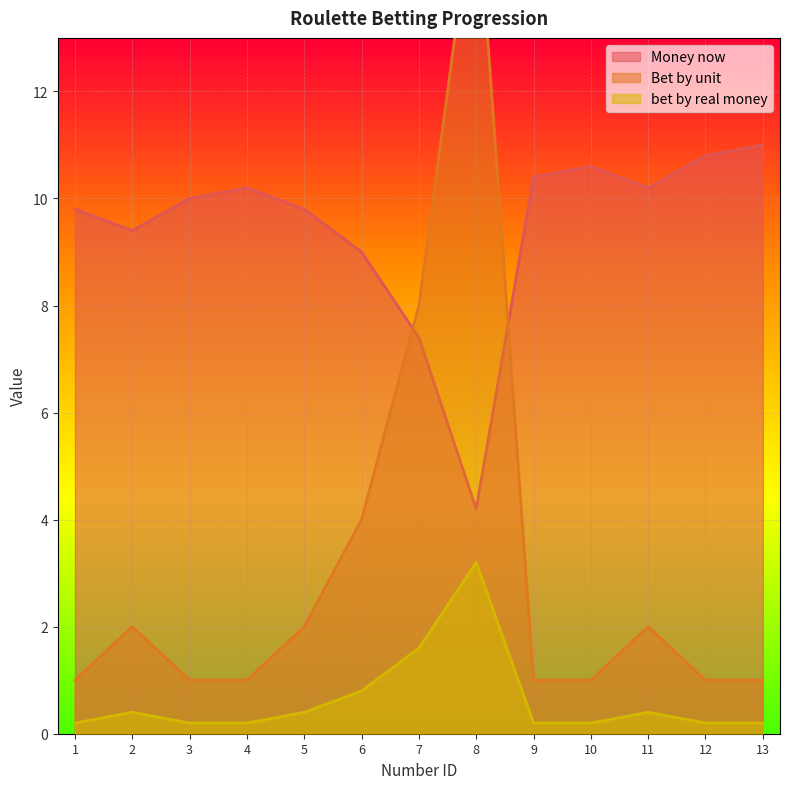

True or false: bet by real money and Money now cross at least once.

False